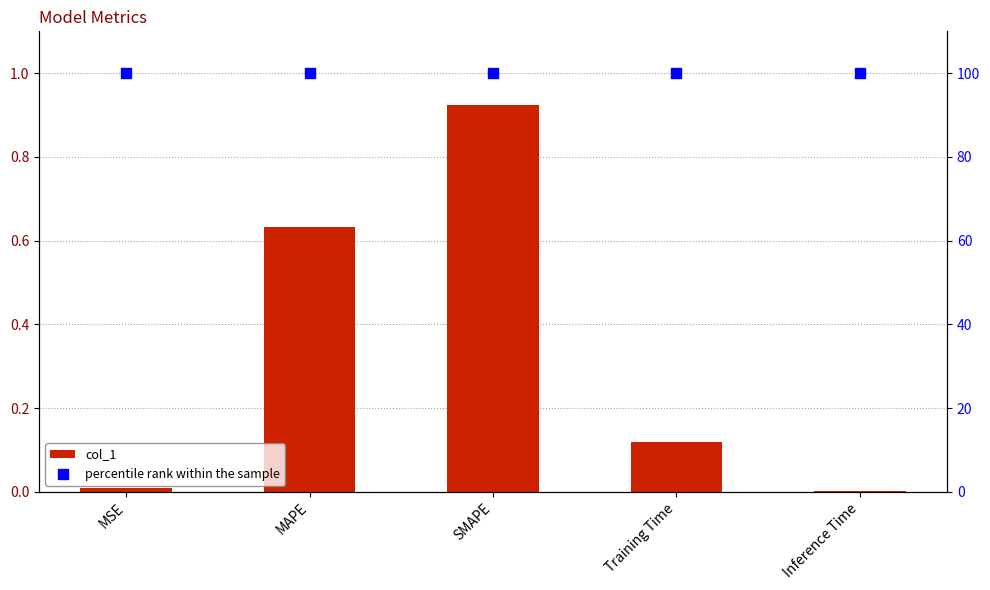

At how many categories does at least one series exceed 34?

5